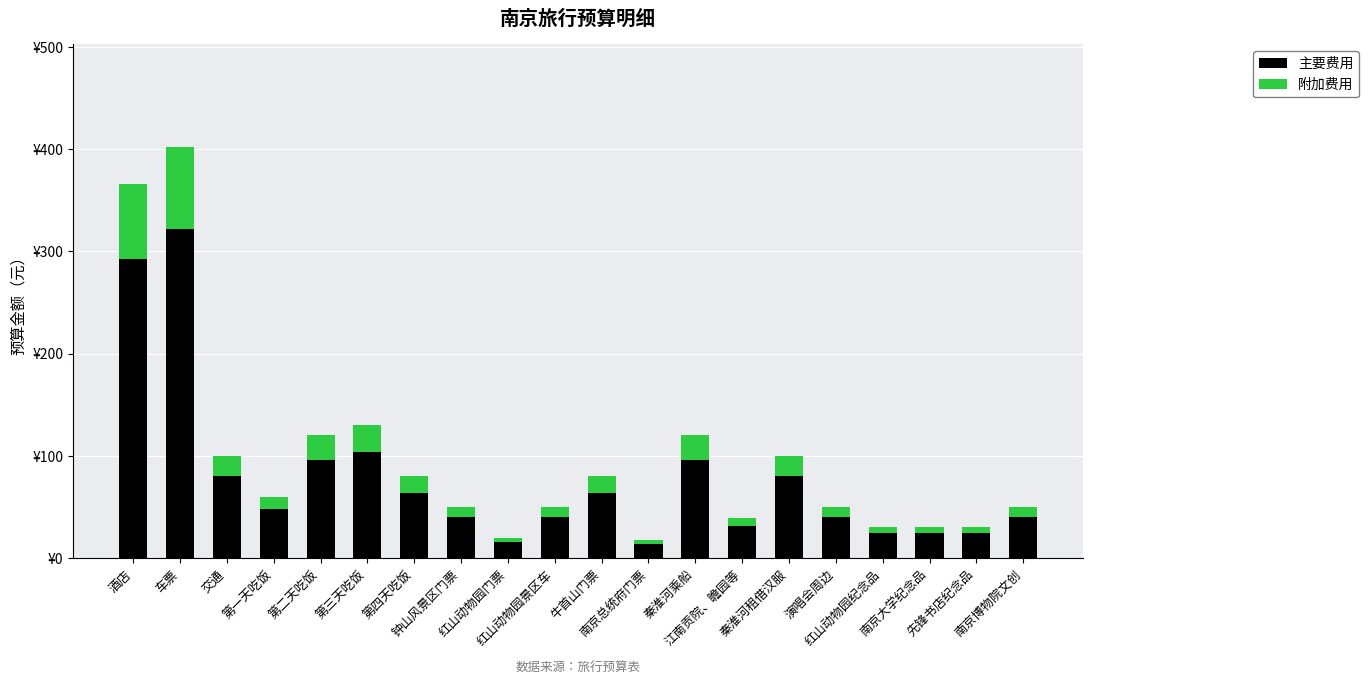

List the labels in order of 附加费用 value, largest first.

车票, 酒店, 第三天吃饭, 第二天吃饭, 秦淮河乘船, 交通, 秦淮河租借汉服, 第四天吃饭, 牛首山门票, 第一天吃饭, 钟山风景区门票, 红山动物园景区车, 演唱会周边, 南京博物院文创, 江南贡院、瞻园等, 红山动物园纪念品, 南京大学纪念品, 先锋书店纪念品, 红山动物园门票, 南京总统府门票